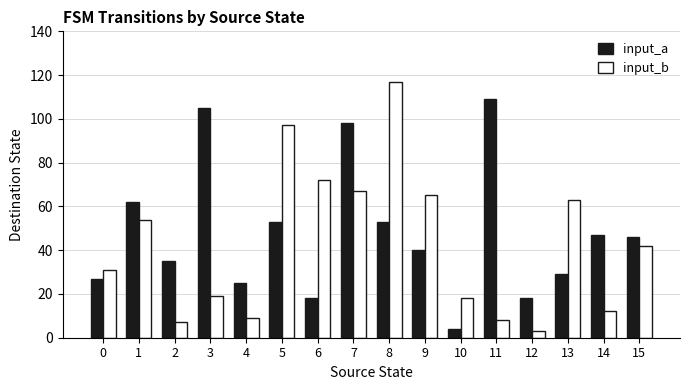

Which category has the highest value in the input_b series?

8